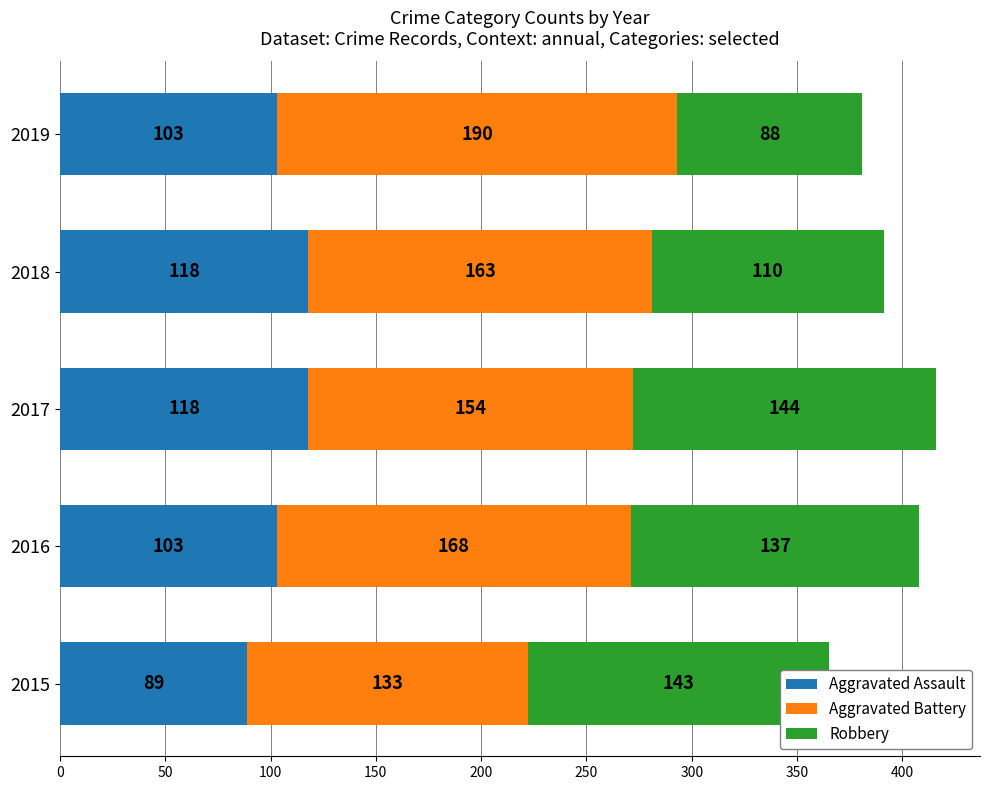

The value of Aggravated Assault at 2019 is 45. True or false?

False